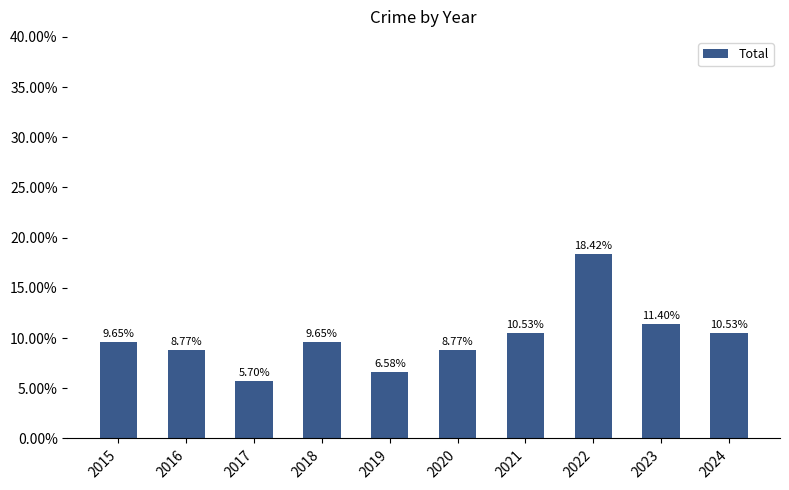

Approximately how many times larger is the value at 2022 compared to 2018?

1.9